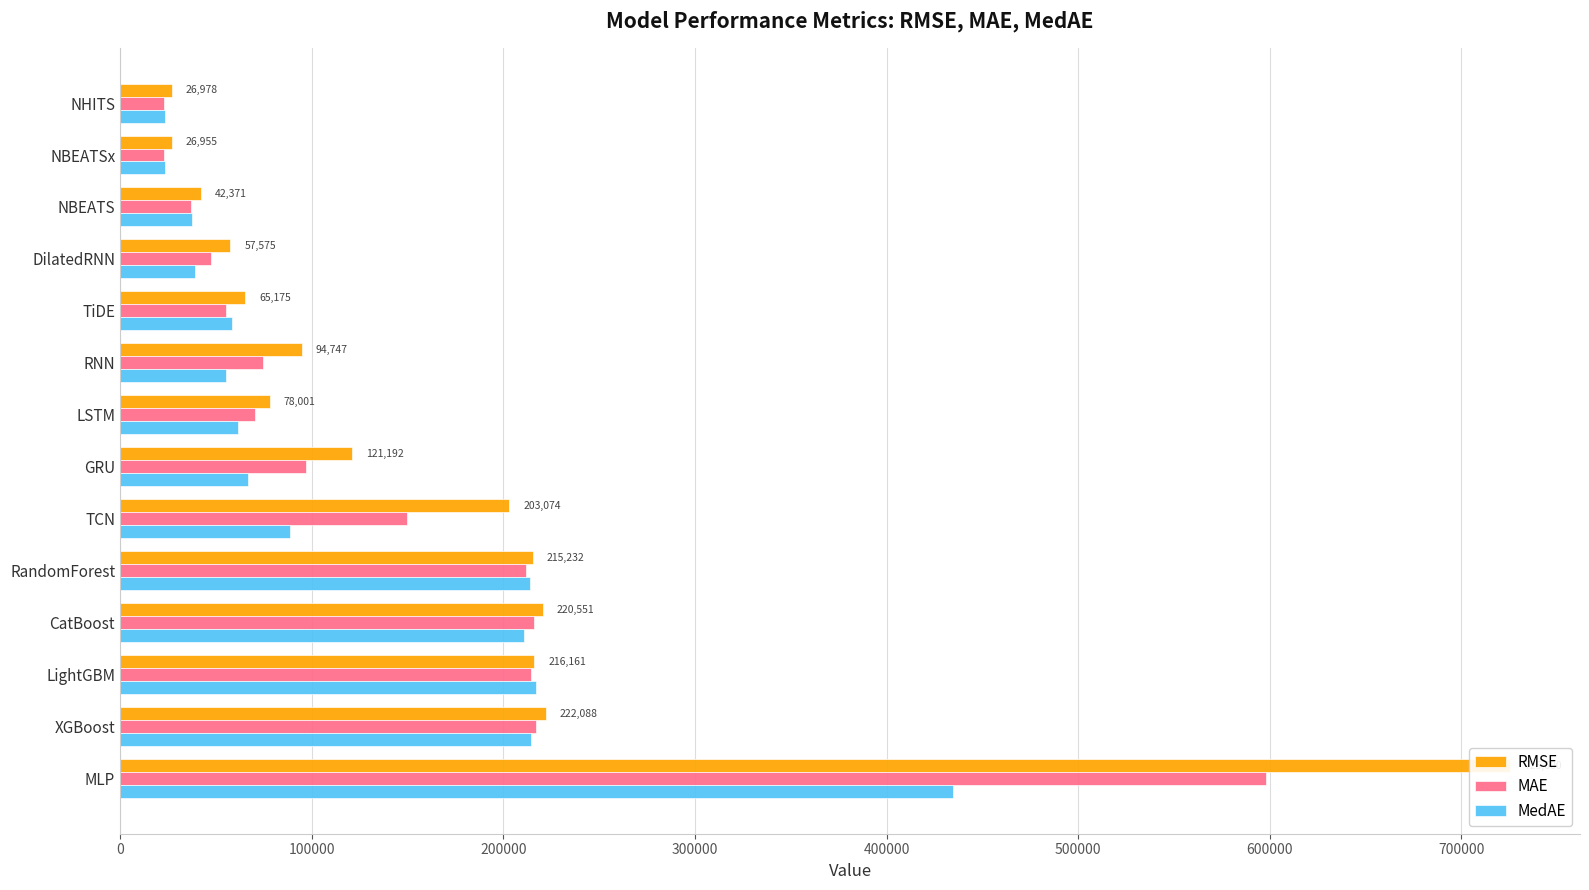

What is the value of the RMSE bar at the 4th from the left?

57575.5